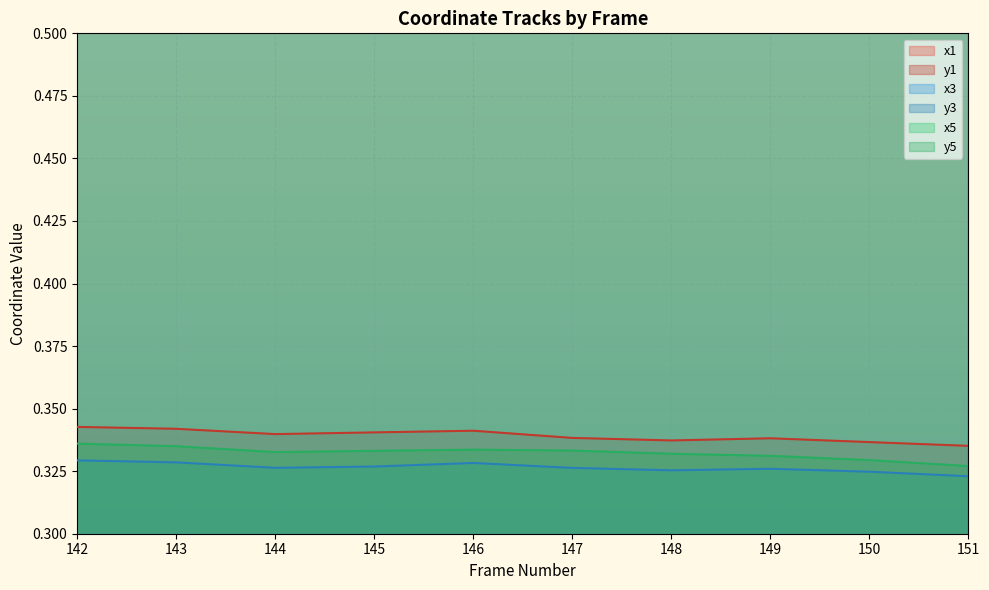

In y5, how many points are higher than both neighbors (excluding endpoints)?

1